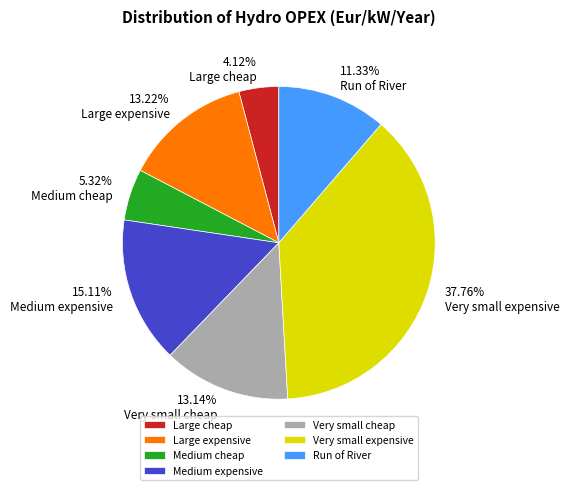

What is the ratio of the value at Medium cheap to the value at Large expensive?

0.4